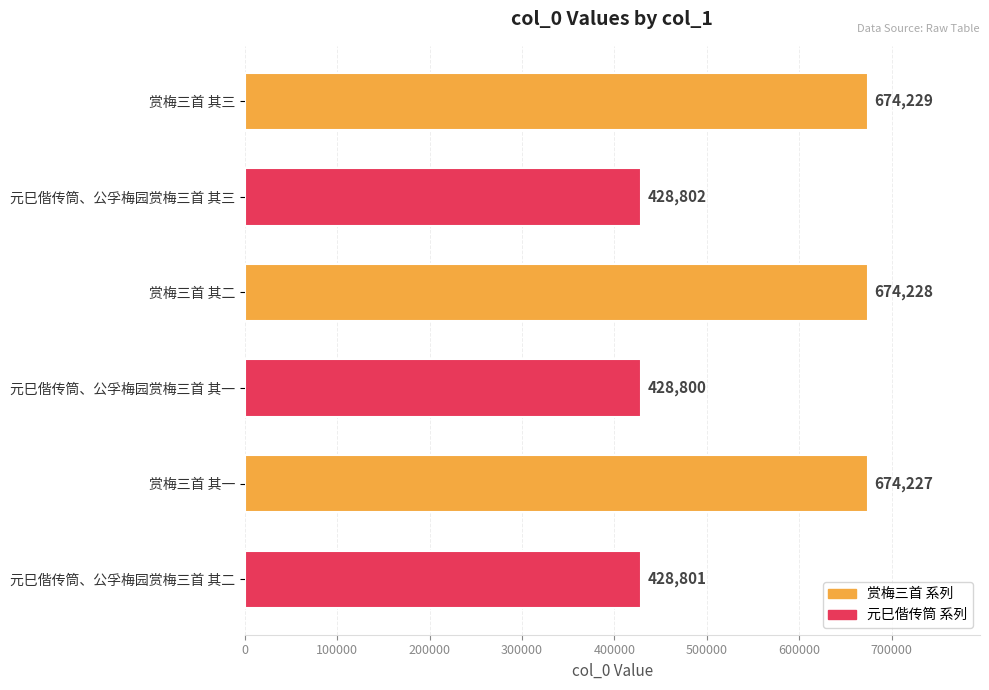

At which label is the value closest to 551514?

元巳偕传筒、公孚梅园赏梅三首 其三